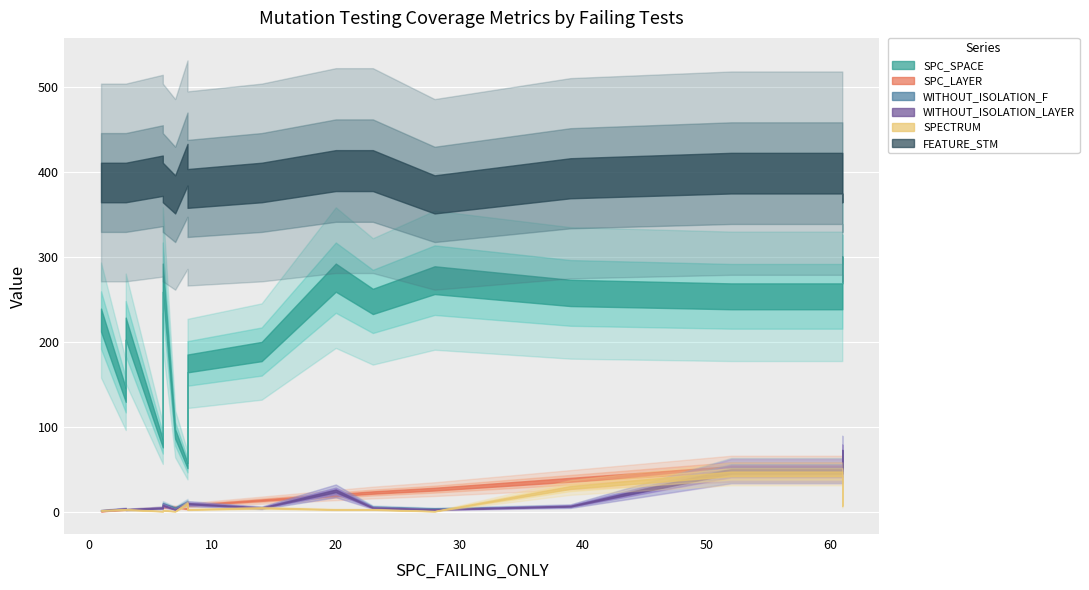

How many lines are shown in the chart?

6